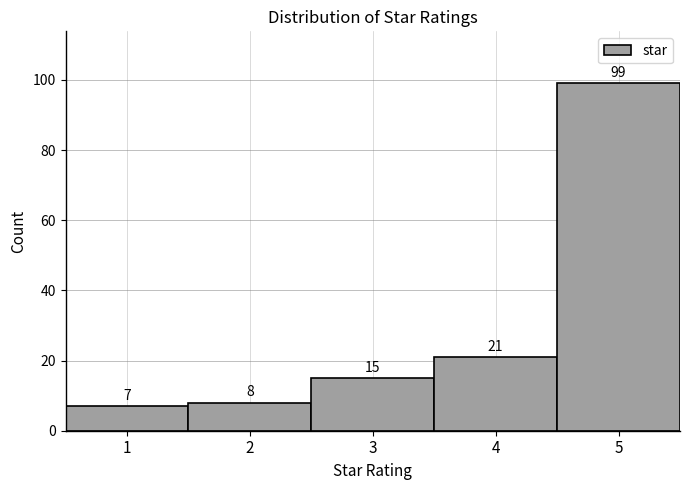

What is the height of the bar covering 0.5 to 1.5 on the x-axis?

7